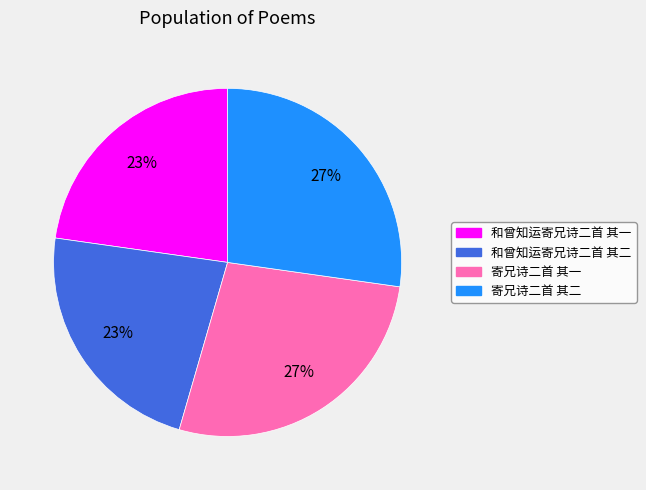

Between 寄兄诗二首 其二 and 和曾知运寄兄诗二首 其二, which is larger?

寄兄诗二首 其二